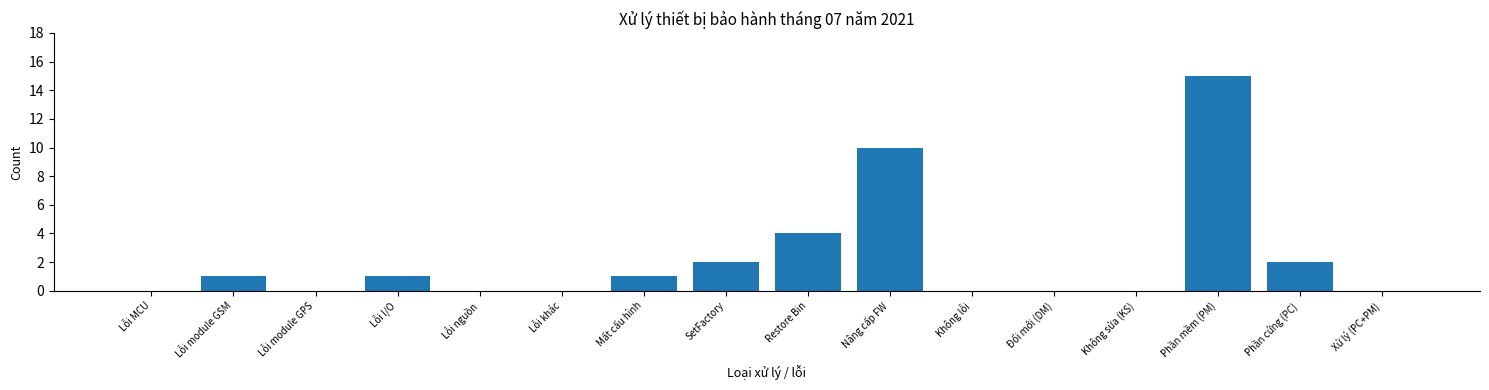

Reading left to right, list all the values displayed in this chart.

Lỗi MCU=0	Lỗi module GSM=1	Lỗi module GPS=0	Lỗi I/O=1	Lỗi nguồn=0	Lỗi khác=0	Mất cấu hình=1	SetFactory=2	Restore Bin=4	Nâng cấp FW=10	Không lỗi=0	Đổi mới (DM)=0	Không sửa (KS)=0	Phần mềm (PM)=15	Phần cứng (PC)=2	Xử lý (PC+PM)=0